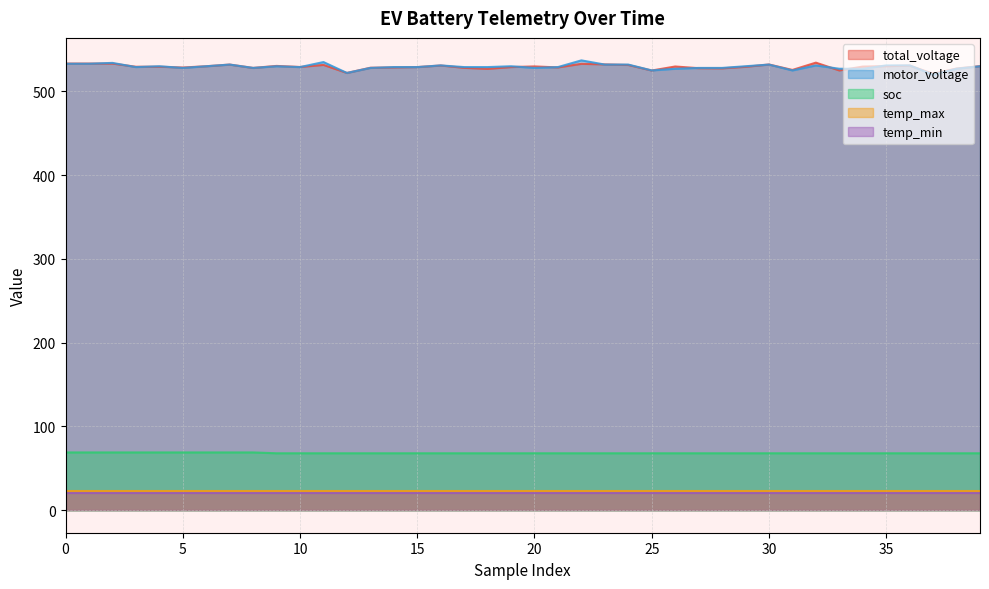

What is the maximum value shown in the chart?

537.0